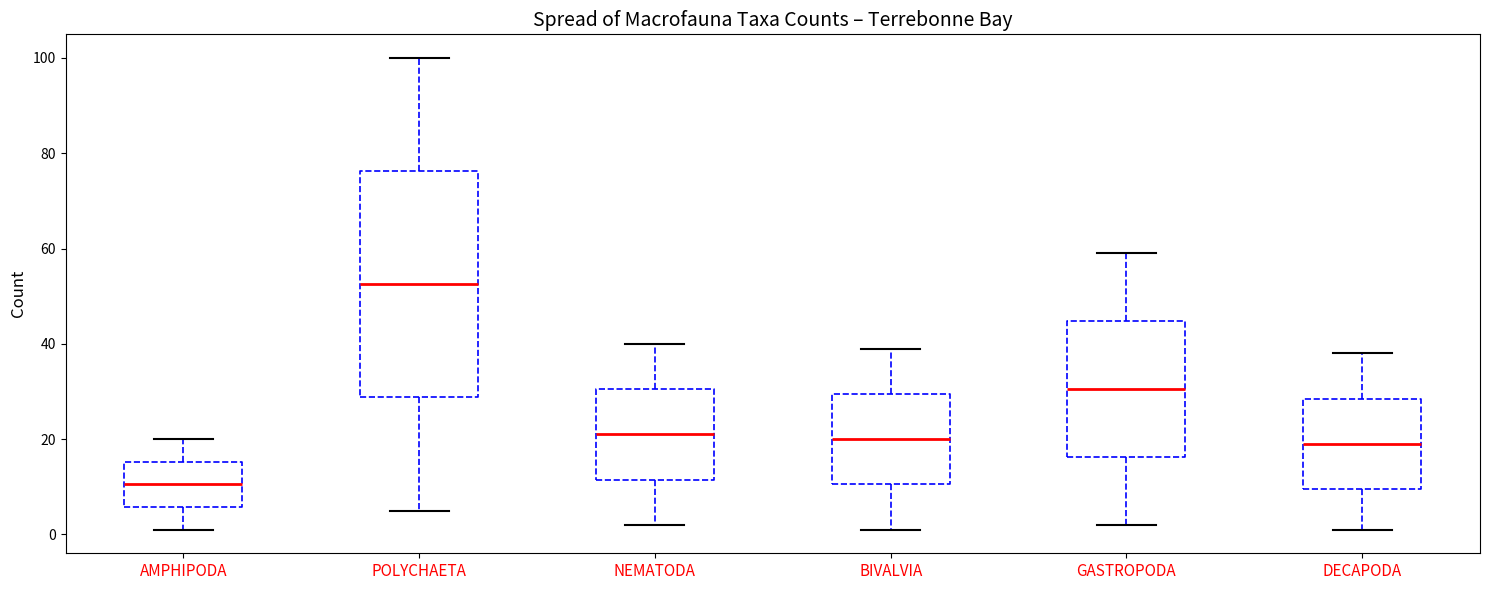

Comparing the boxes themselves (not the whiskers), which one is the tallest?

POLYCHAETA